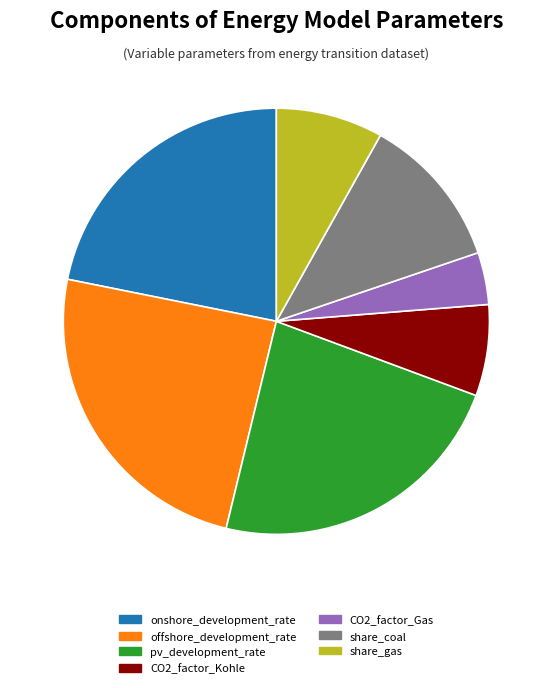

What is the largest slice in the pie chart?

offshore_development_rate